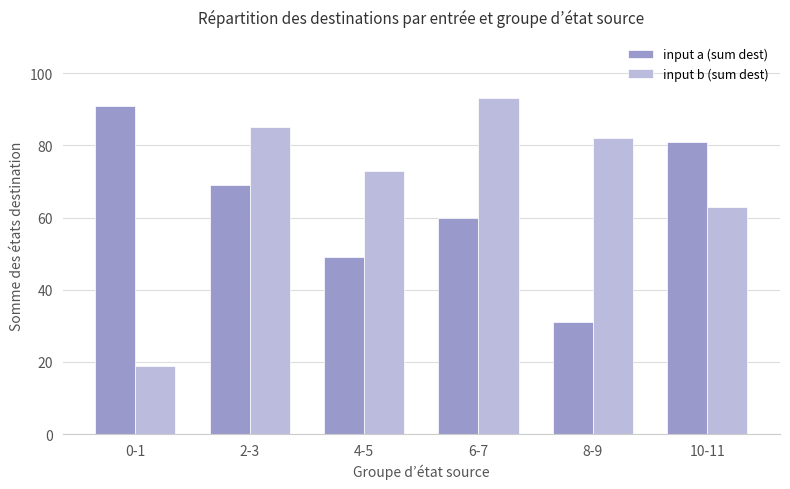

What is the value of the input a (sum dest) bar at the 2nd from the left?

69